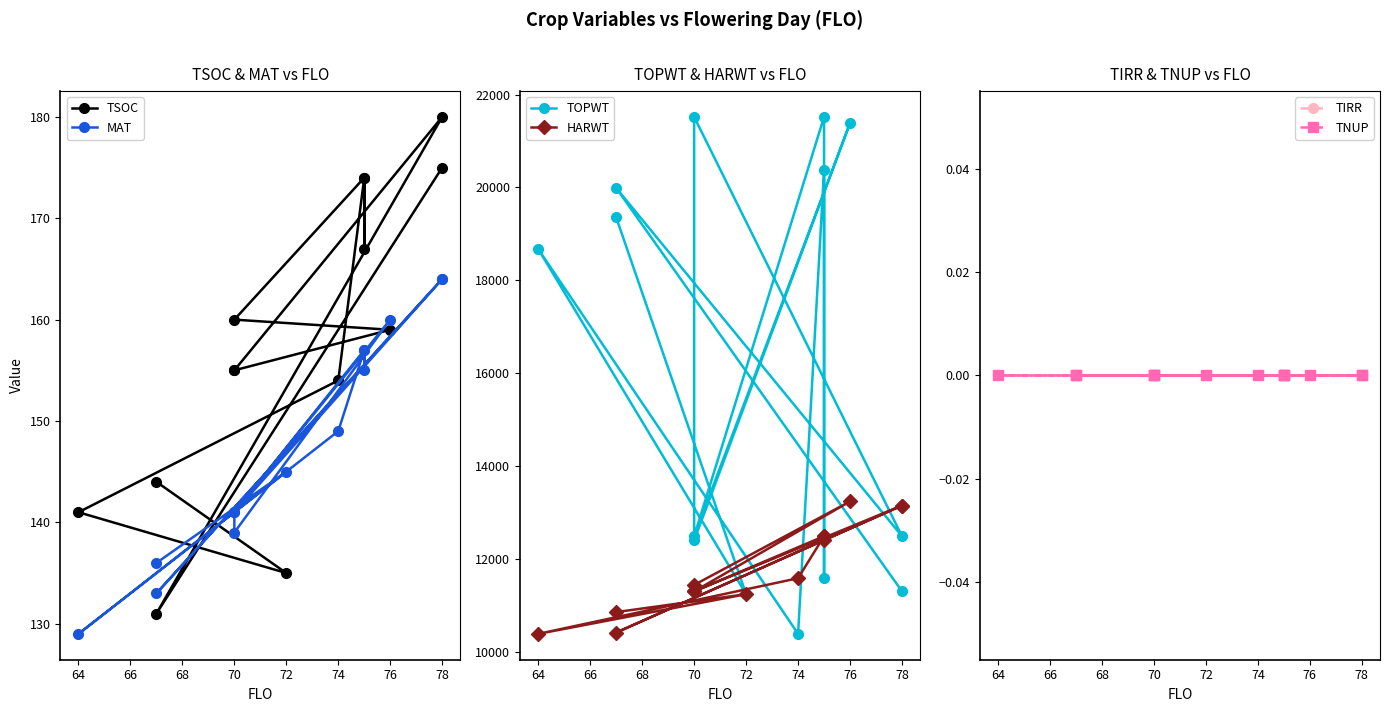

The TSOC series shows 180 at 78. True or false?

True